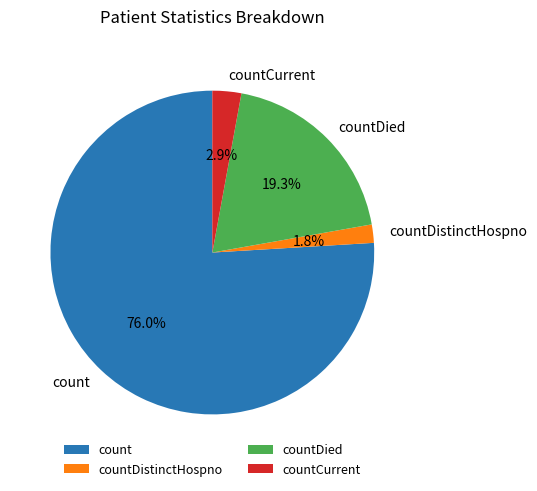

Which category has the biggest portion of the pie?

count